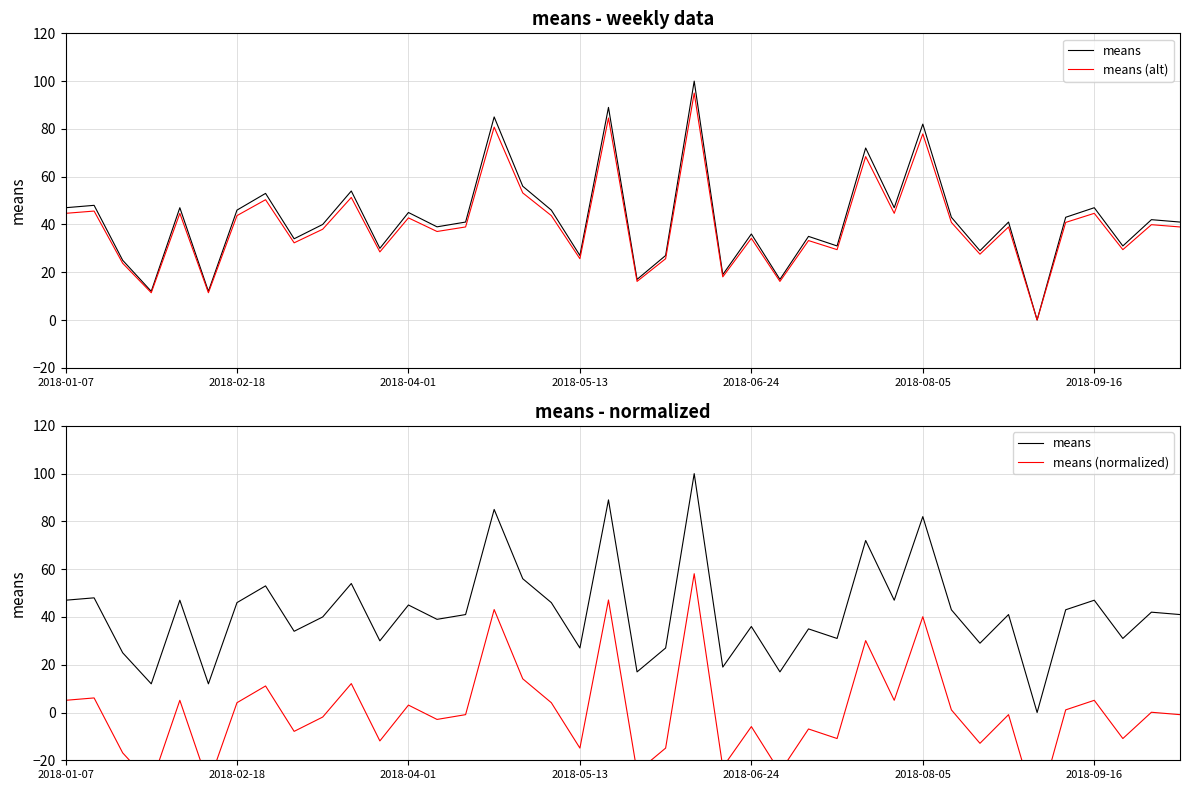

True or false: means (normalized) and means (alt) intersect in this chart.

False